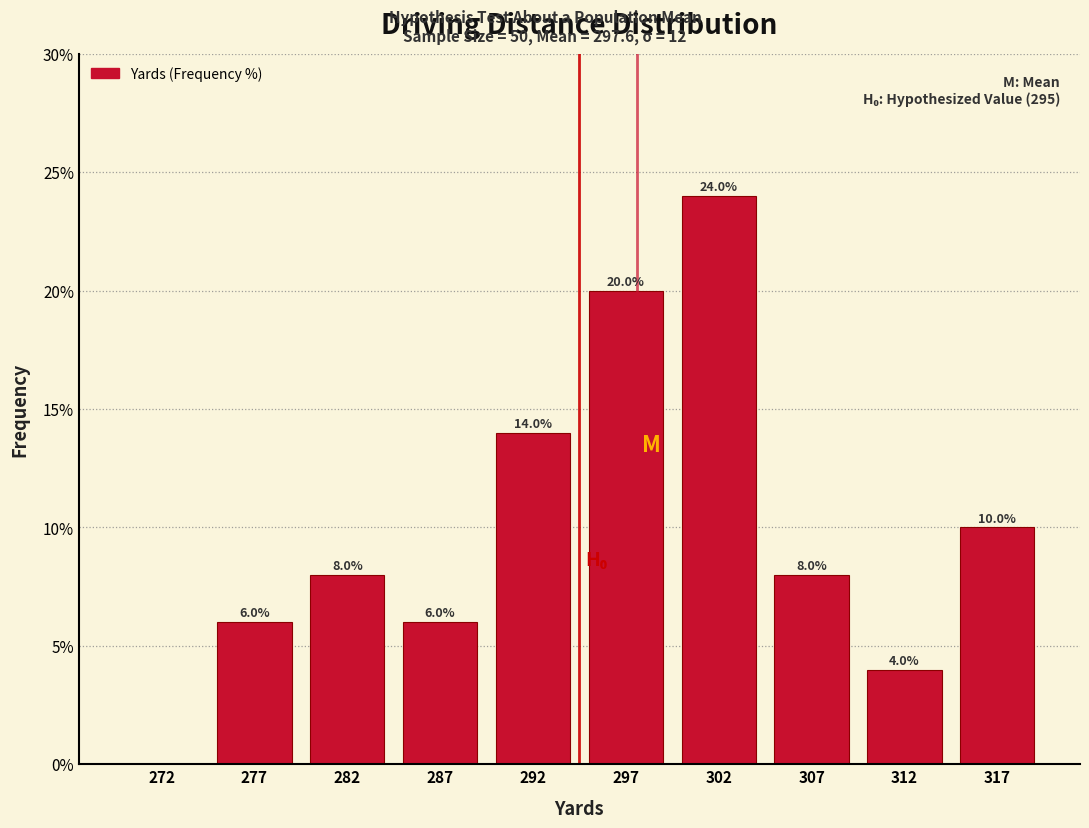

Over which range of the x-axis is the bar tallest?

300 to 305